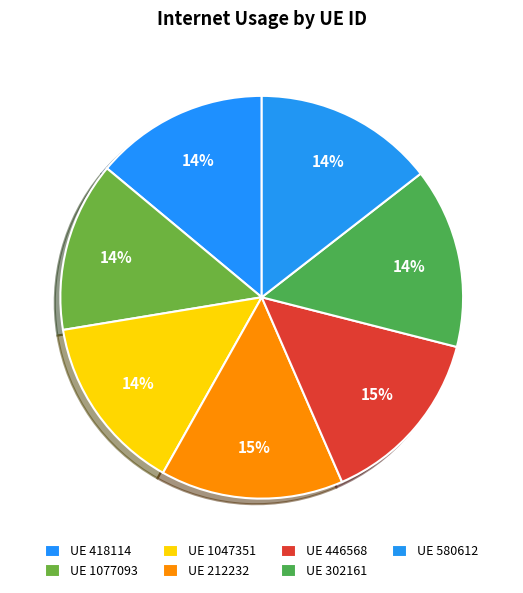

What is the largest slice in the pie chart?

212232